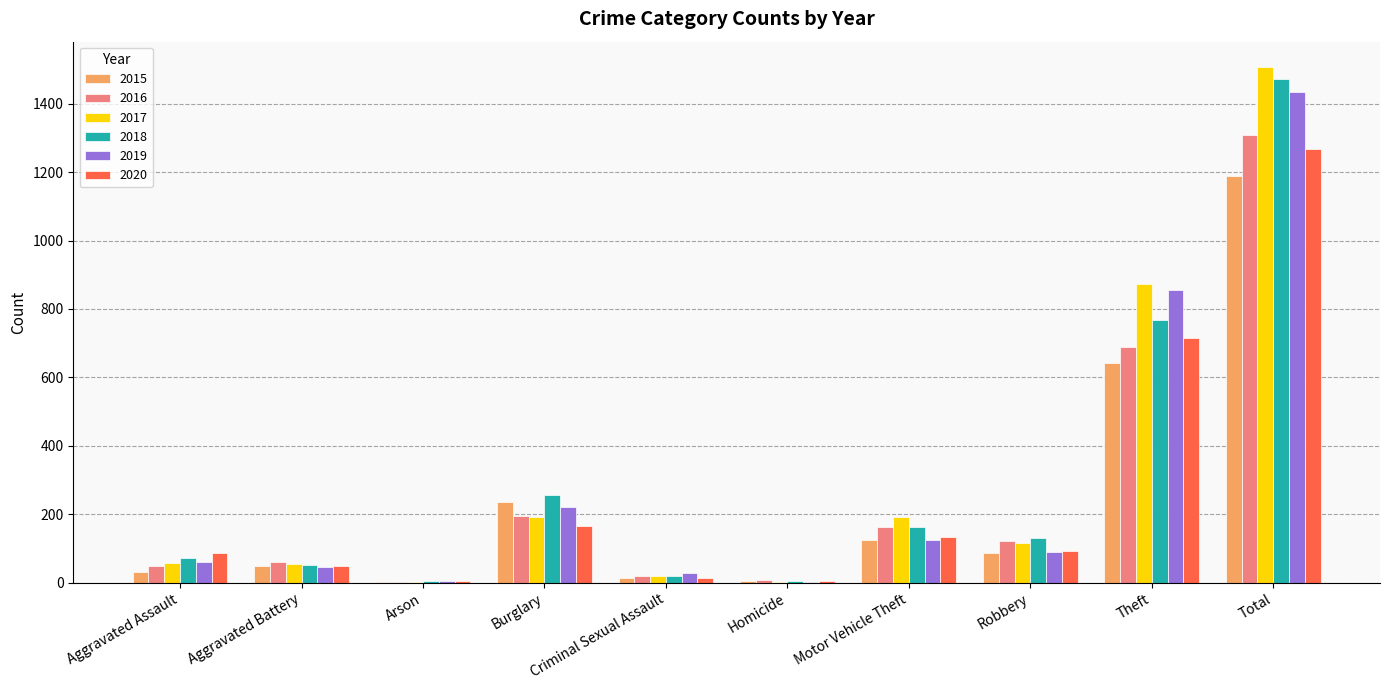

Is it true that 2015 equals 905 at Theft?

False